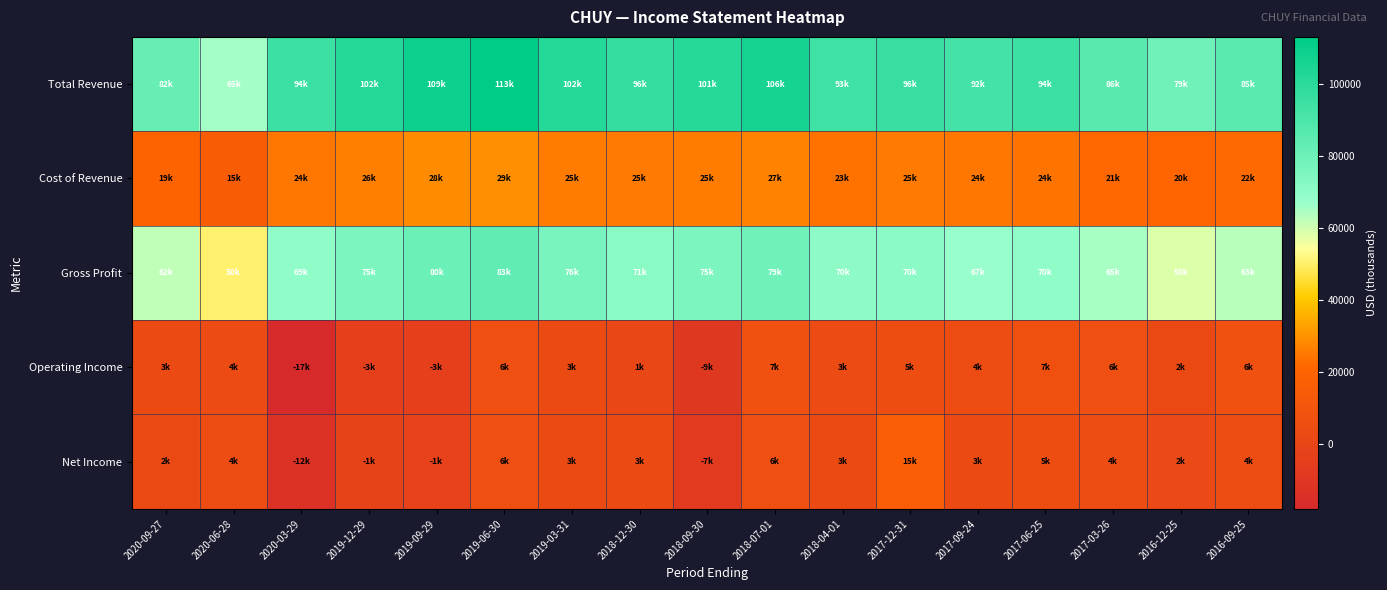

At how many categories does at least one series exceed 97707?

6